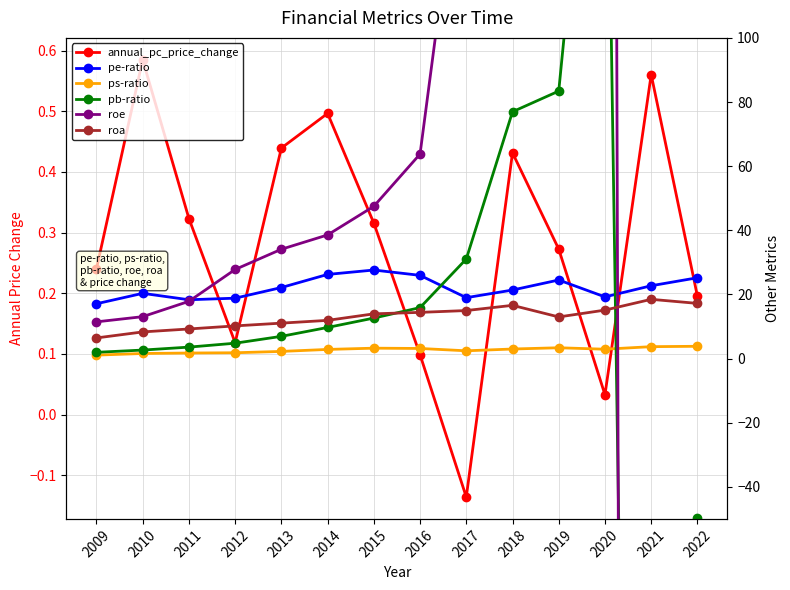

Where is ps-ratio nearest to the value 2?

2012